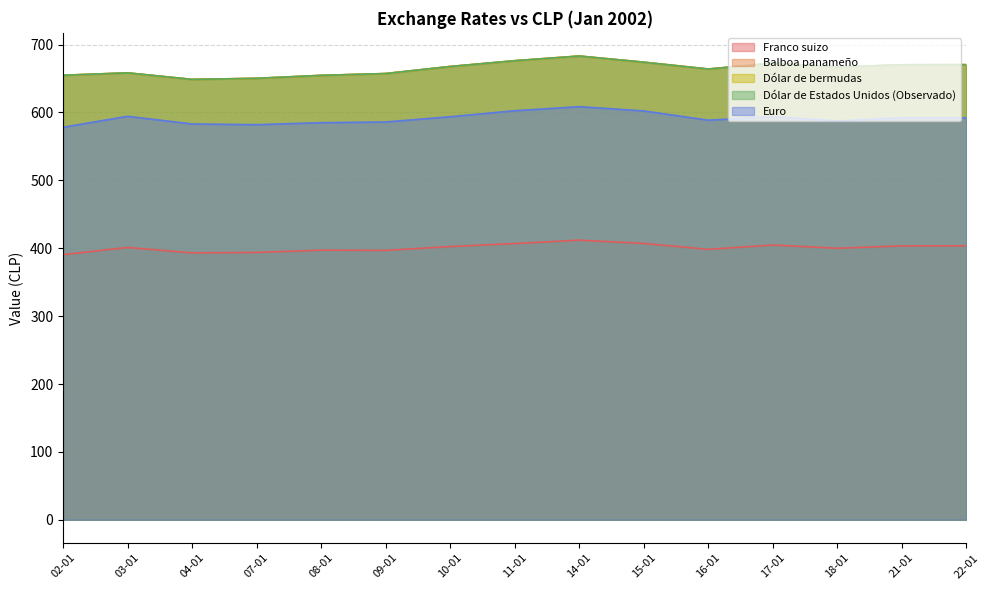

At which label is Dólar de bermudas closest to 665?

16-01